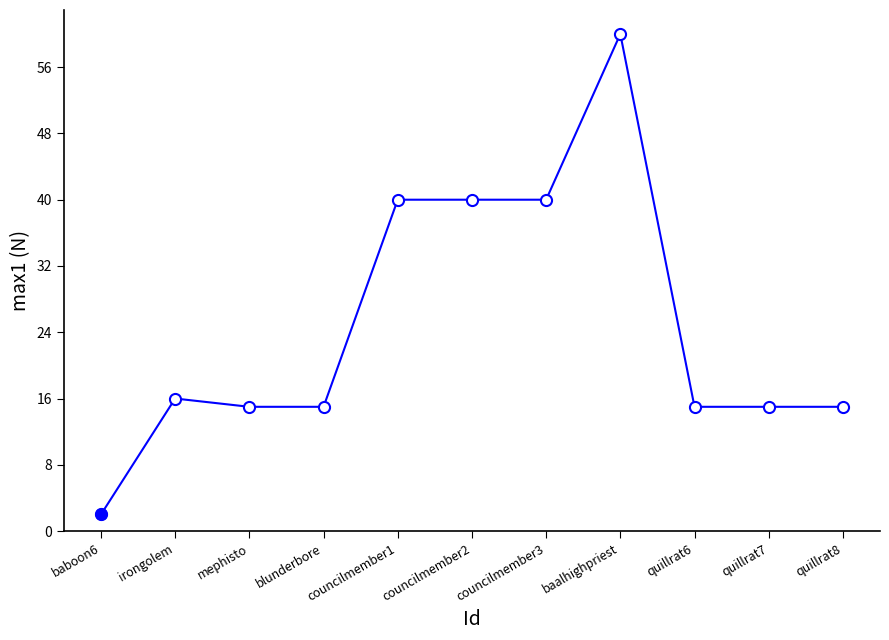

What is the difference between the maximum and minimum values?

58